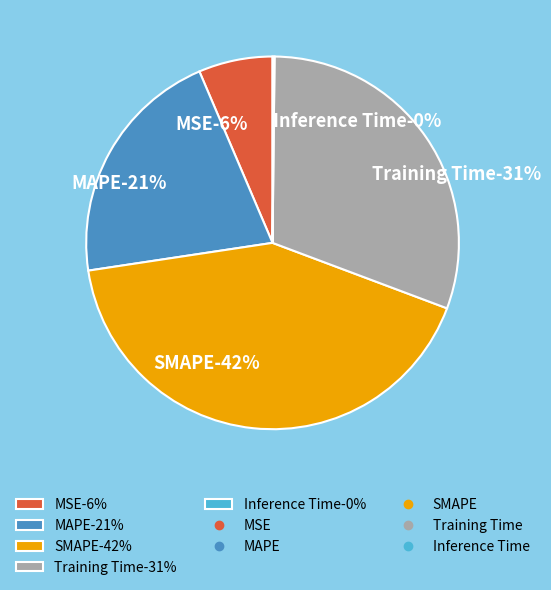

Rank the categories by value from lowest to highest.

Inference Time, MSE, MAPE, Training Time, SMAPE